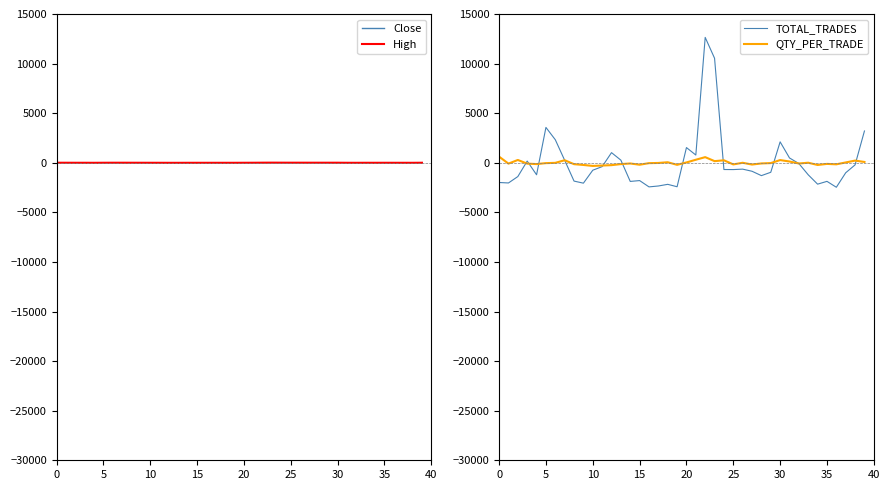

The QTY_PER_TRADE series shows -279.7 at 11. True or false?

True